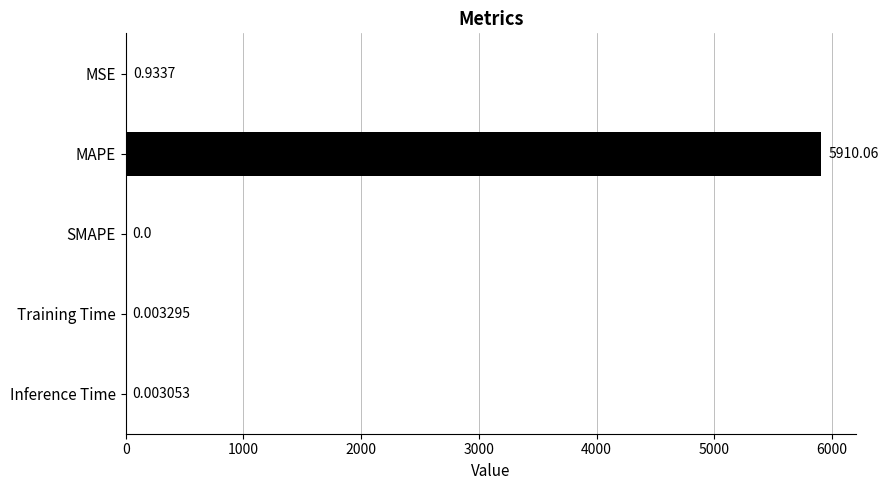

What is the sum of all values?

5911.0